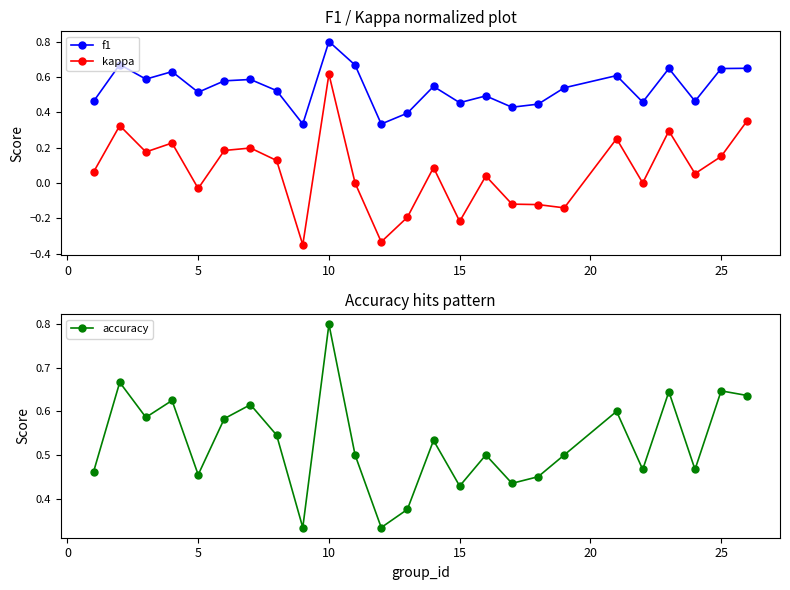

True or false: accuracy and f1 cross at least once.

True